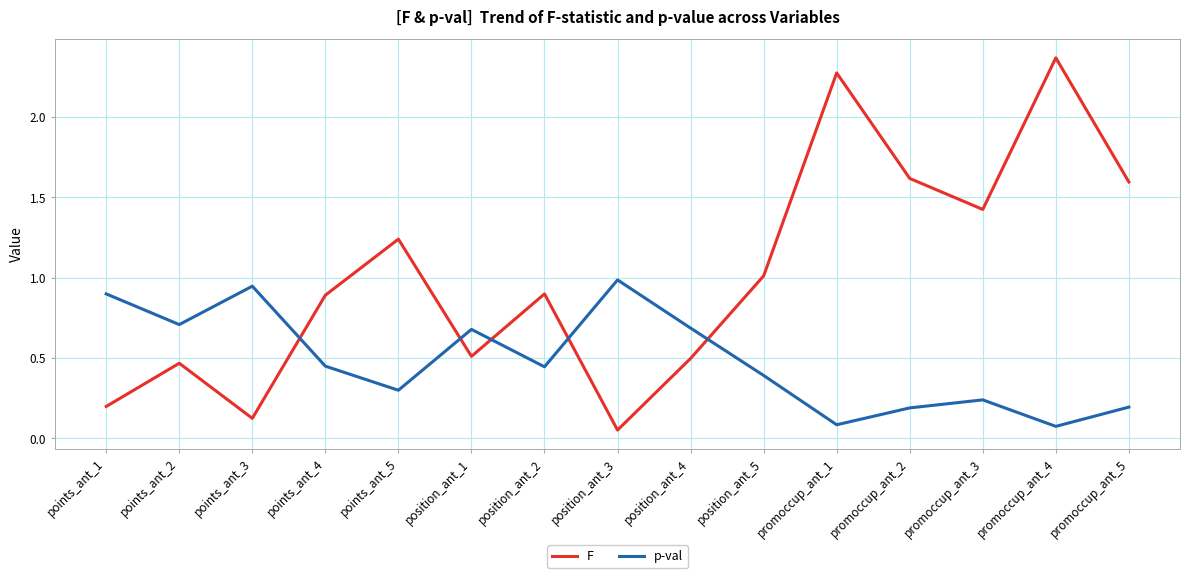

True or false: F has a value of 0.2 at points_ant_1.

True